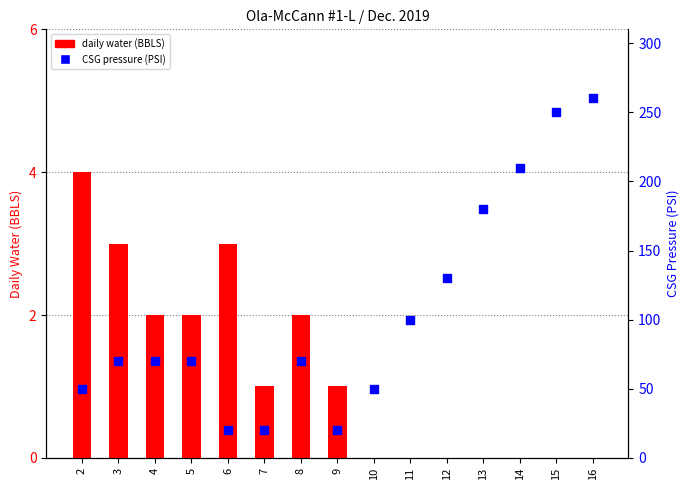

Which series has the largest total across all categories?

CSG pressure (PSI)